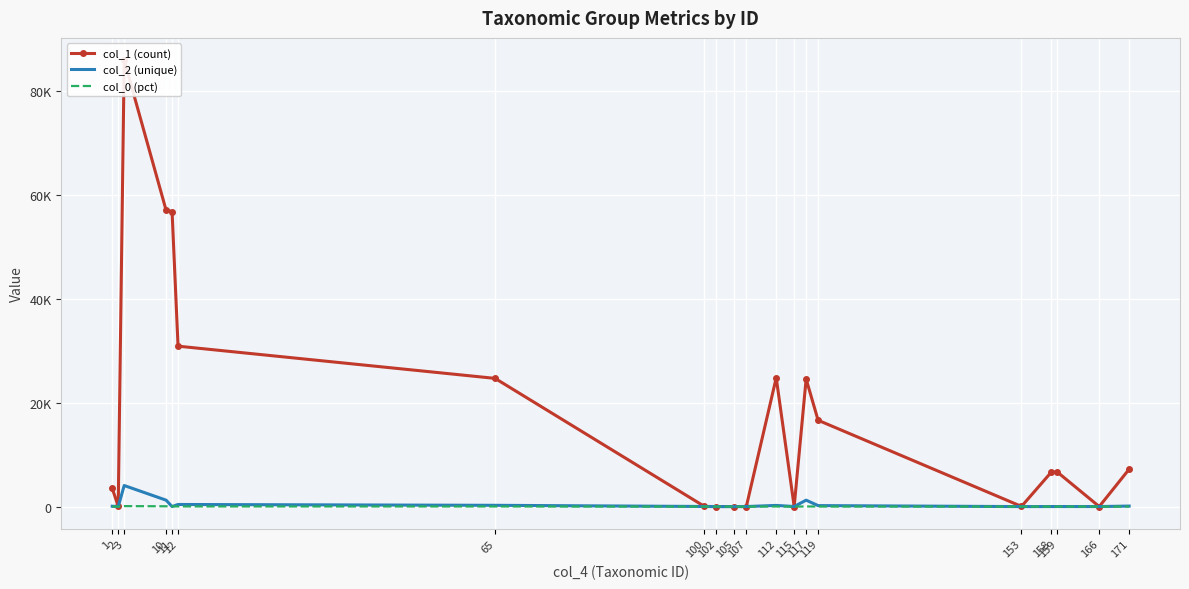

Count the number of categories in the chart.

20